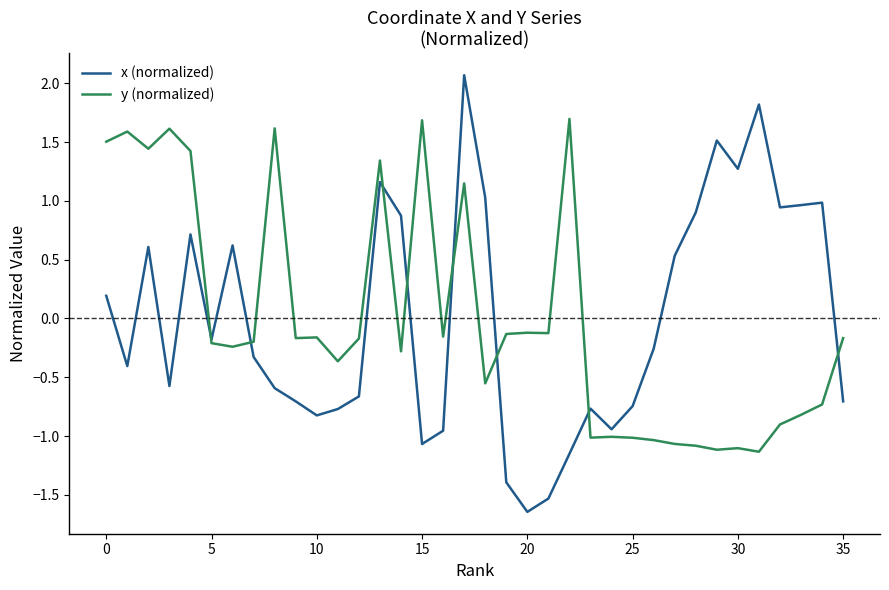

How many interior local peaks does the x (normalized) series have?

9